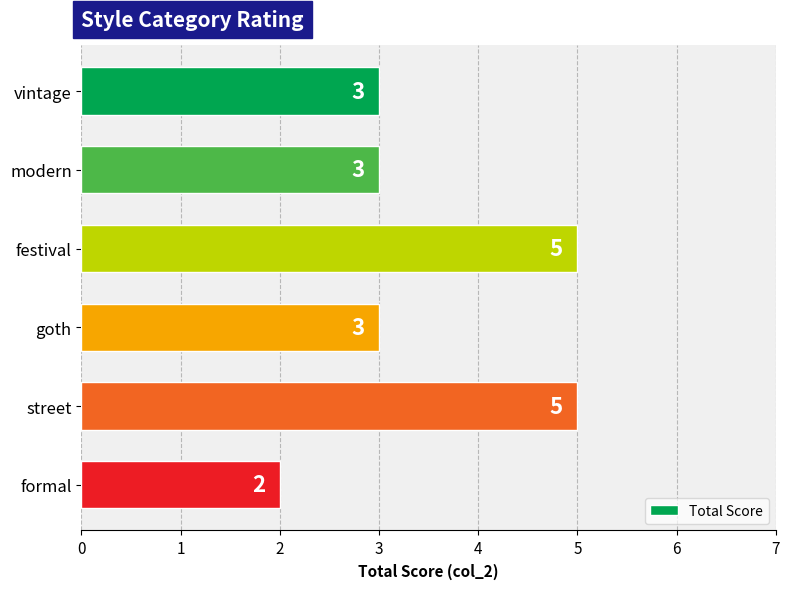

The chart shows a value of 3 at modern. True or false?

True